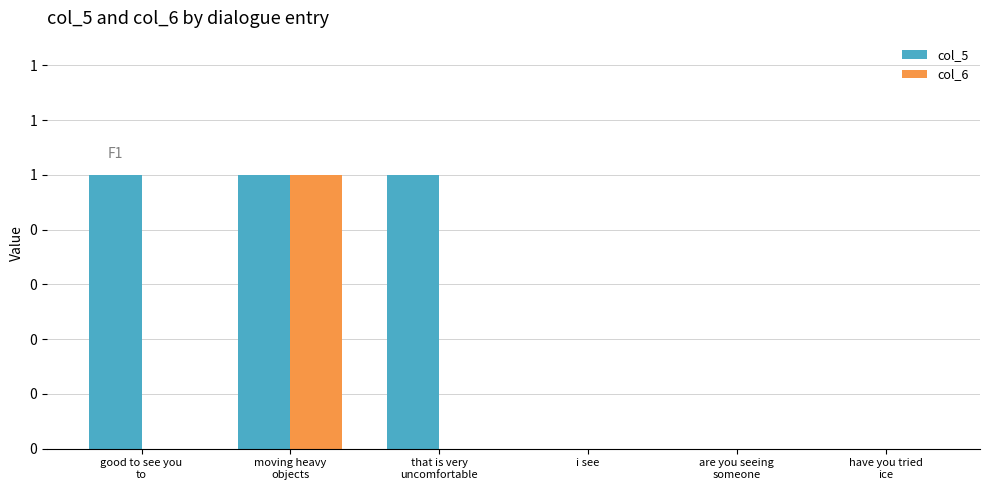

Are the bars horizontal?

No